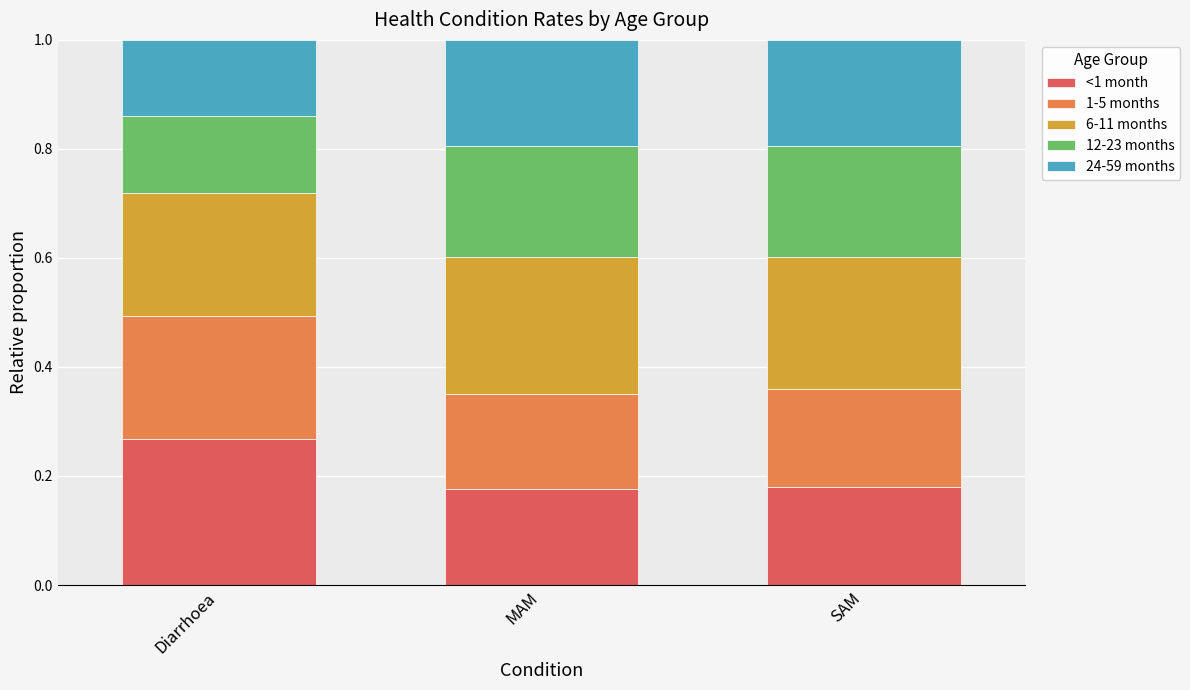

At which label does <1 month reach its peak?

Diarrhoea